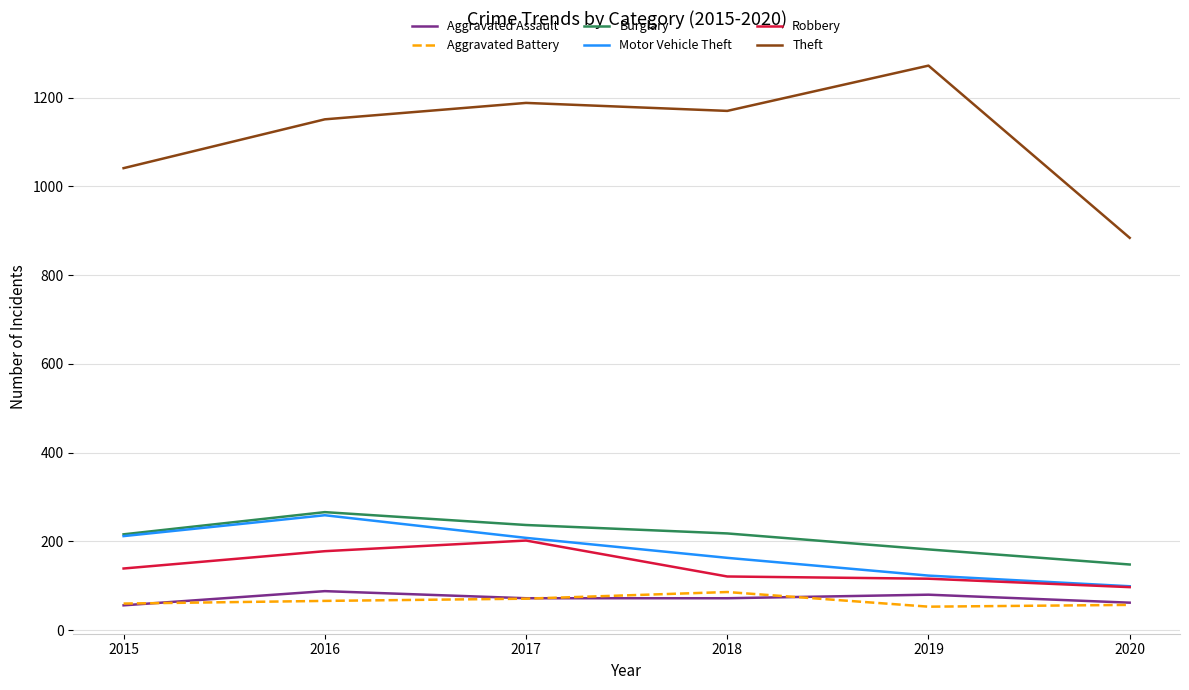

Does the chart display data point markers on the line(s)?

No